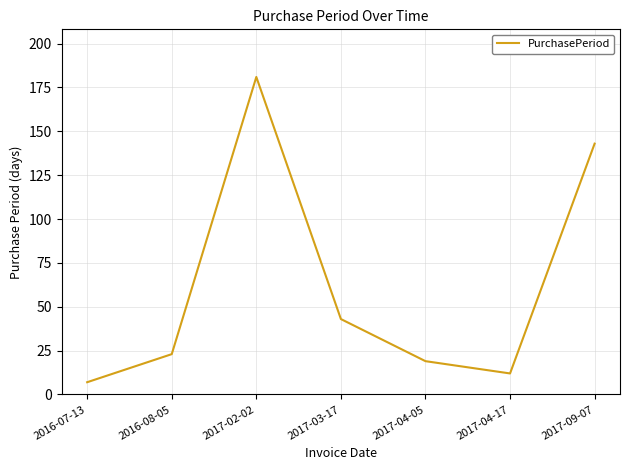

True or false: the data shows 72 at 2017-03-17.

False